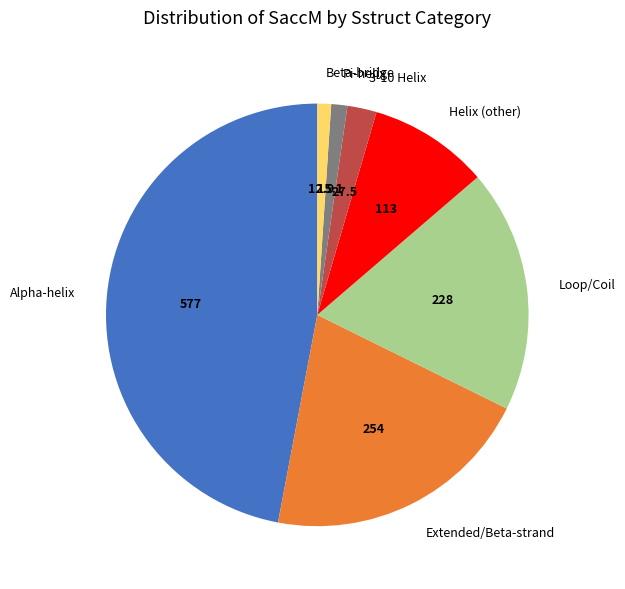

Do Extended/Beta-strand and 3-10 Helix together represent more than half of the pie?

No